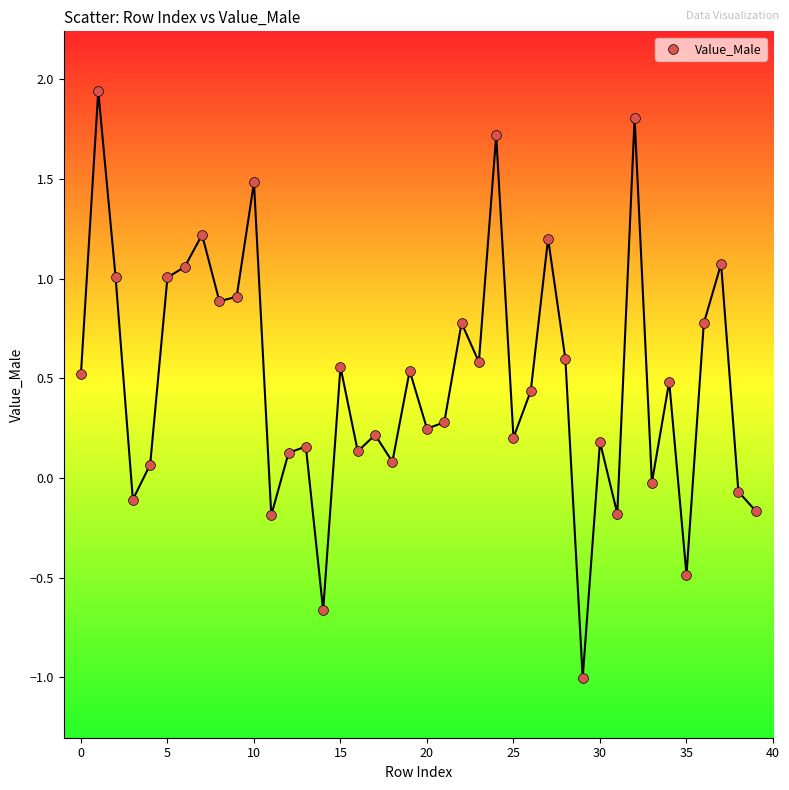

What is the range of Y values (max minus min)?

2.9